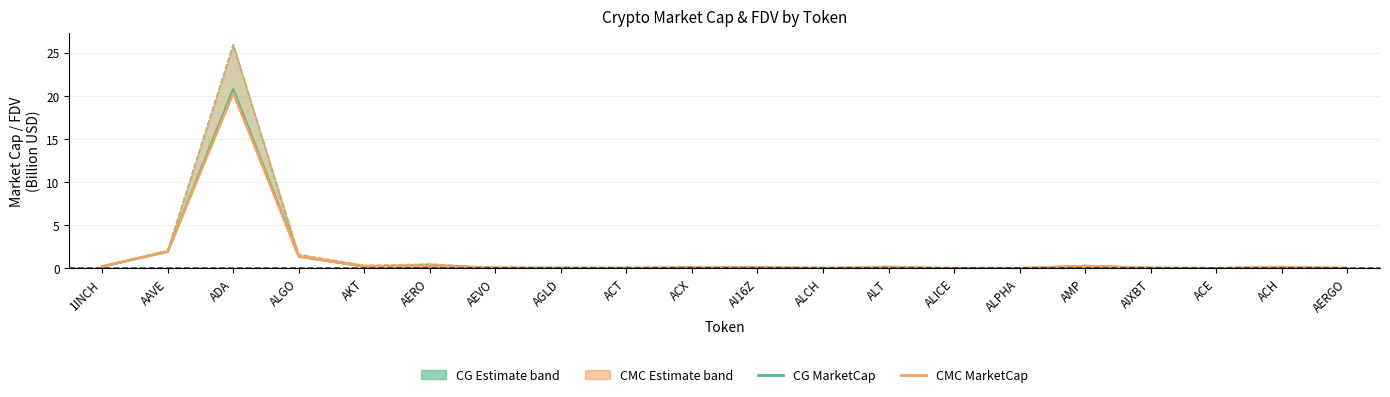

What is the difference between the maximum and minimum values in the CG MarketCap series?

20.7